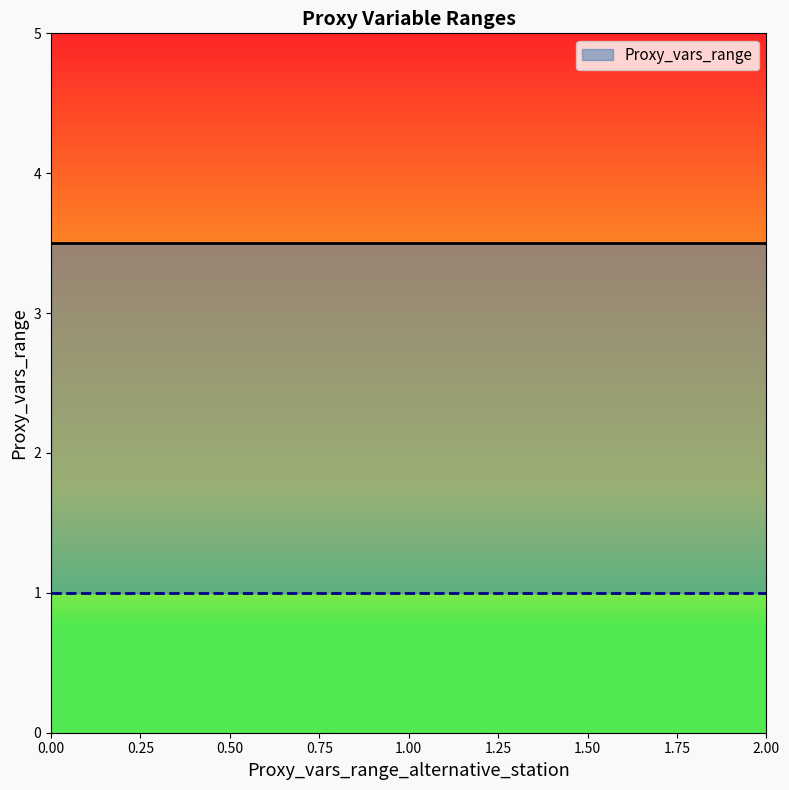

How many values are below 3?

1